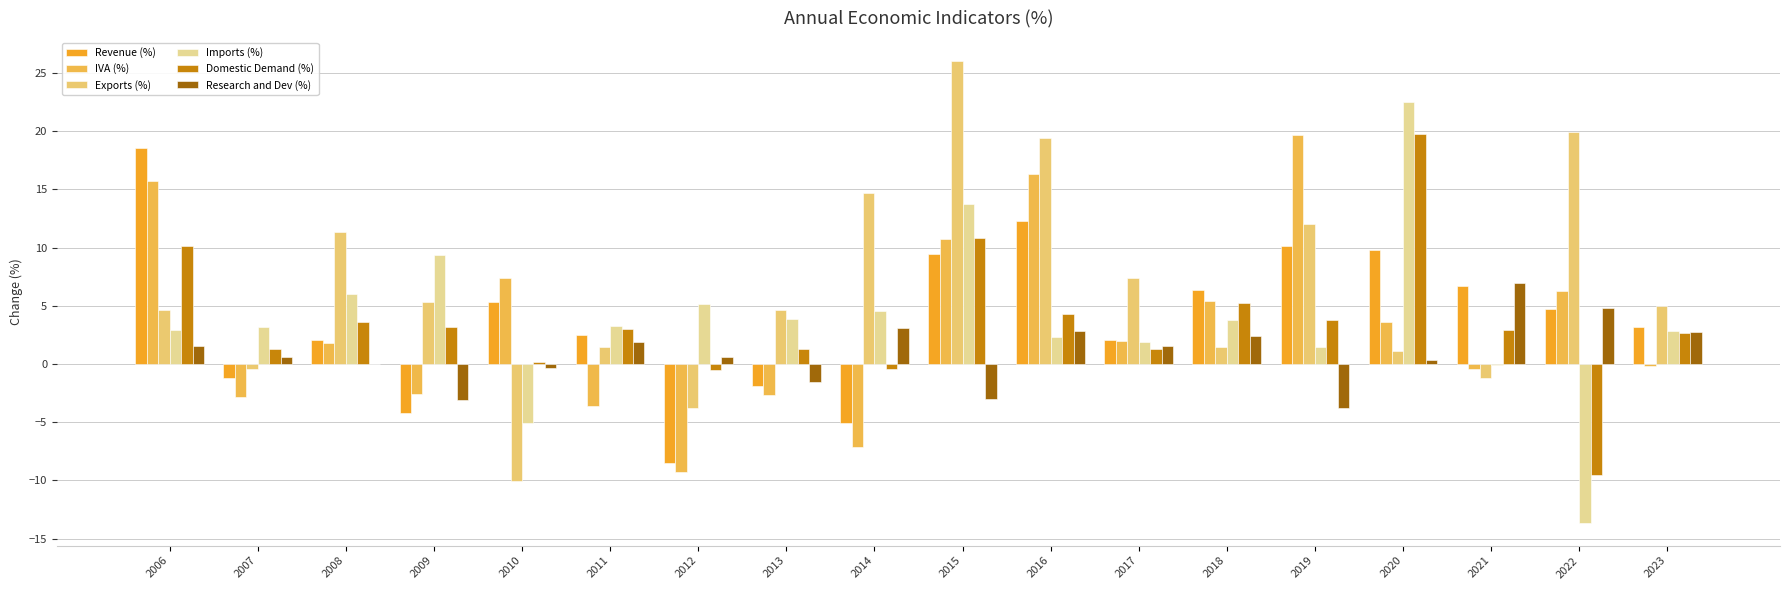

How many data points does each series have?

18